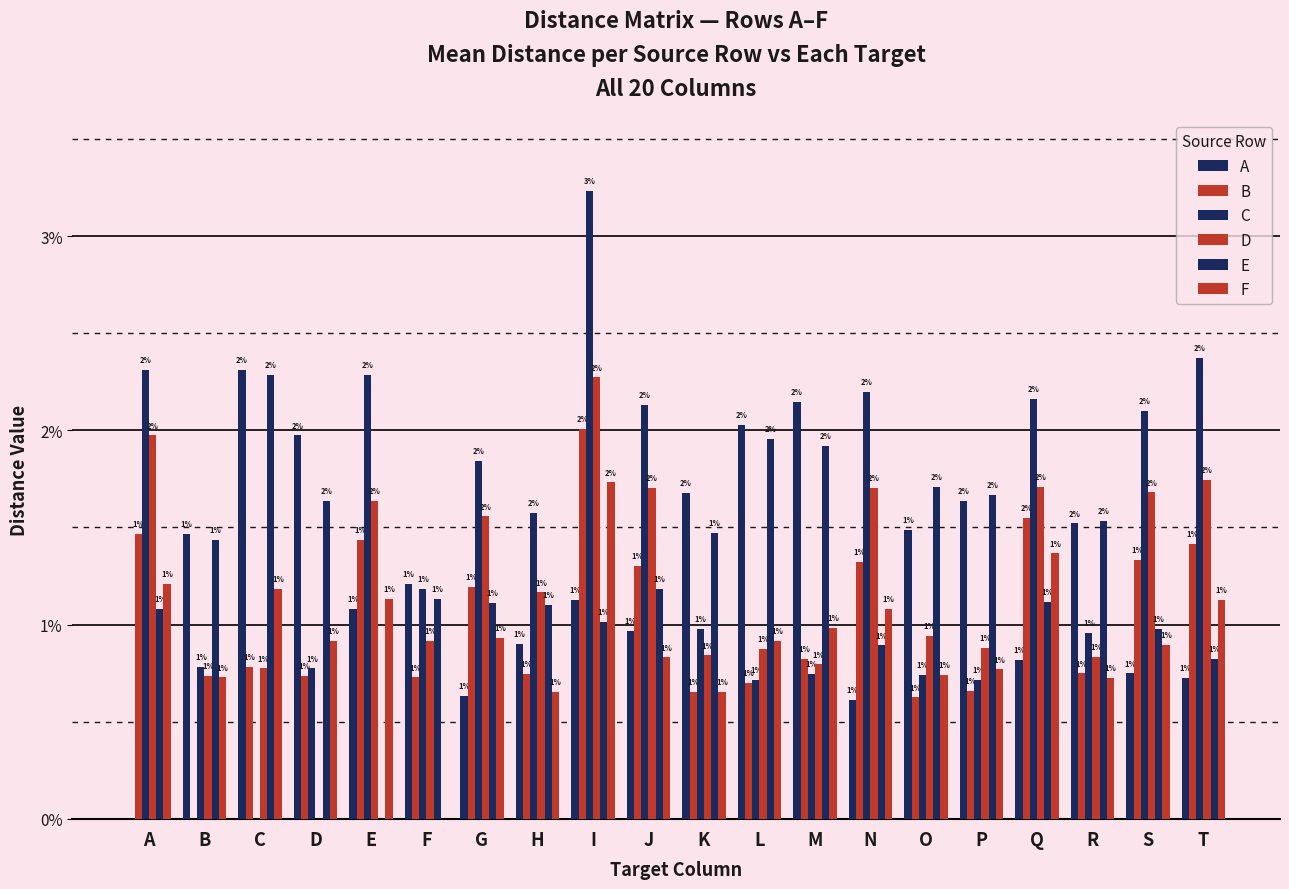

Is it true that D equals 0.0 at M?

False